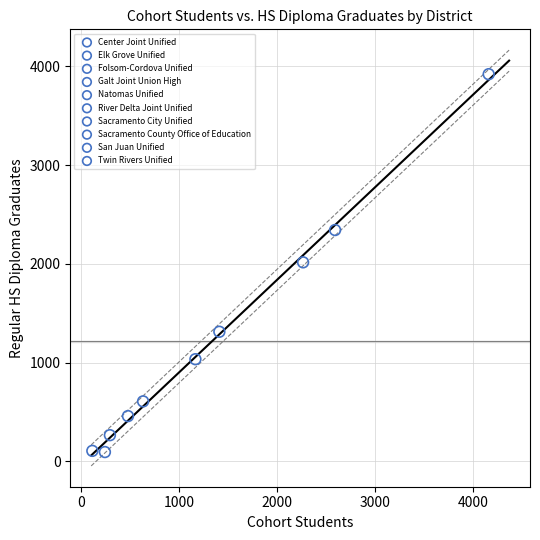

What are all the series names shown in the legend?

Center Joint Unified, Elk Grove Unified, Folsom-Cordova Unified, Galt Joint Union High, Natomas Unified, River Delta Joint Unified, Sacramento City Unified, Sacramento County Office of Education, San Juan Unified, Twin Rivers Unified